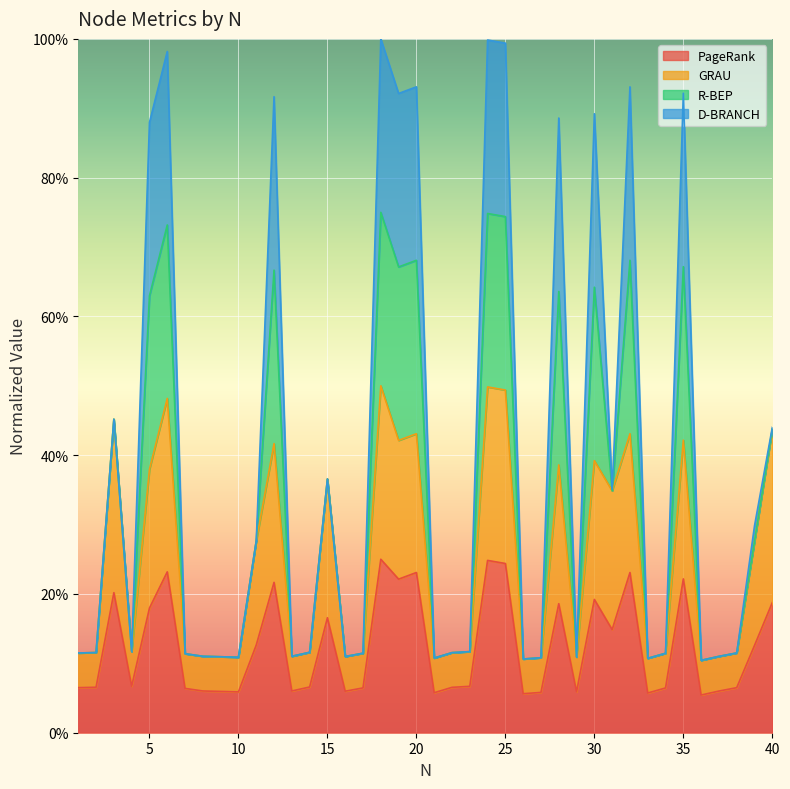

What is the sum of the PageRank values at 38 and 22?

0.1